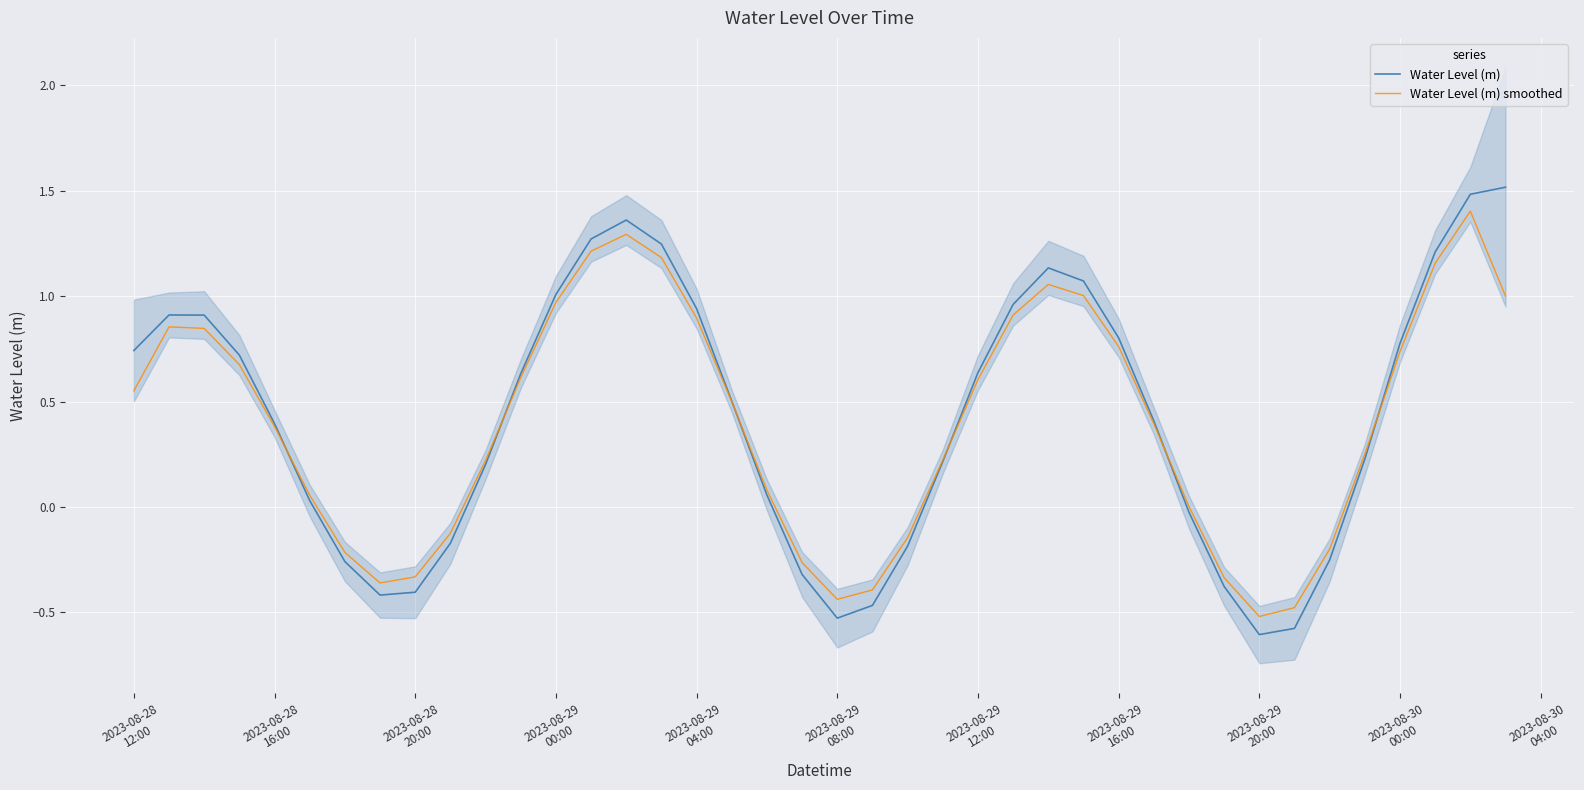

What is the maximum value for Water Level (m)?

1.5